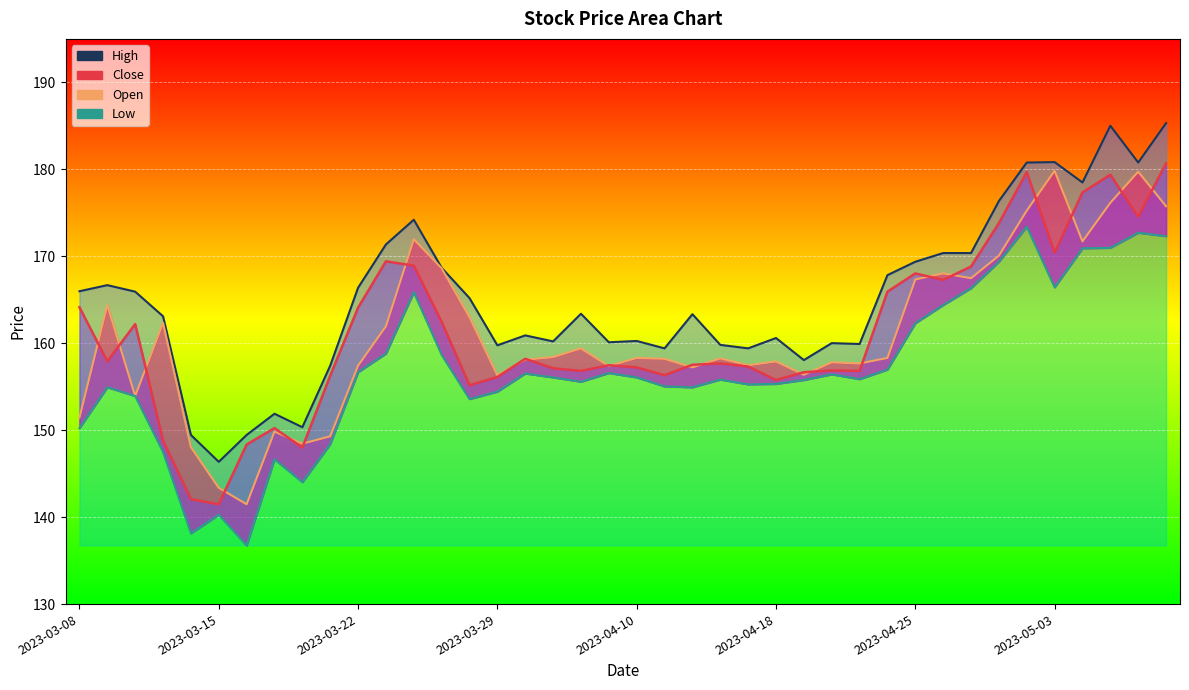

At 2023-03-23, list the series in order from smallest to largest.

Low, Open, Close, High